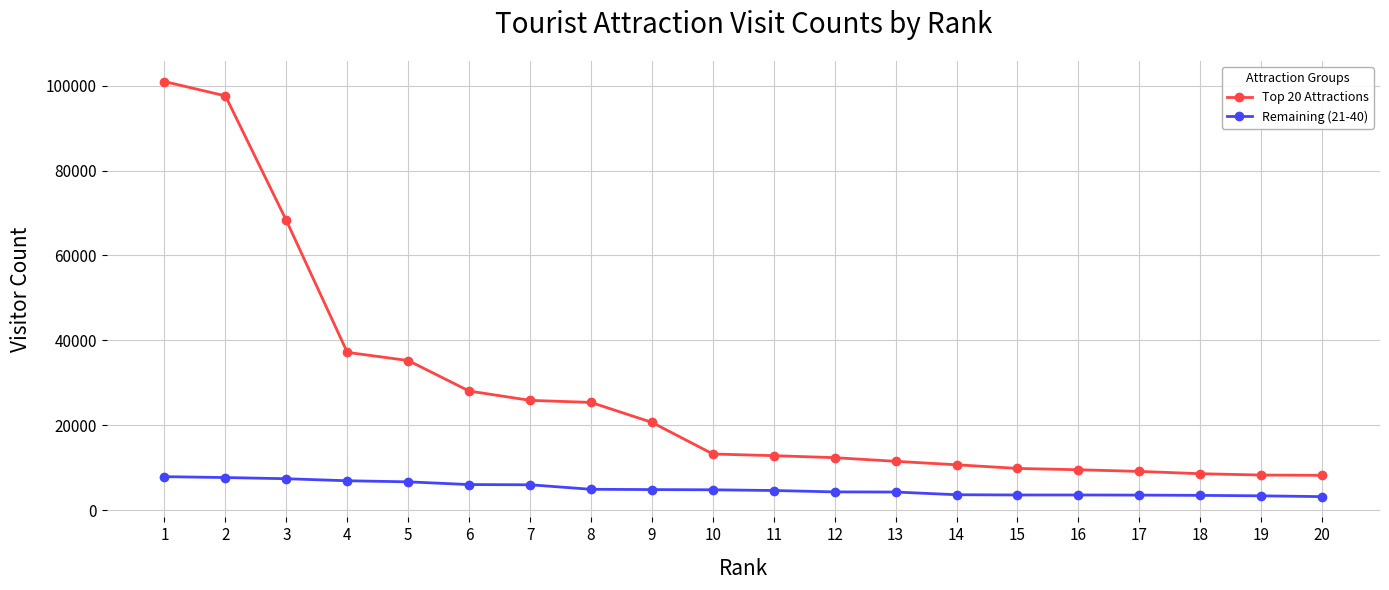

What is the sum of all Top 20 Attractions values?

553145